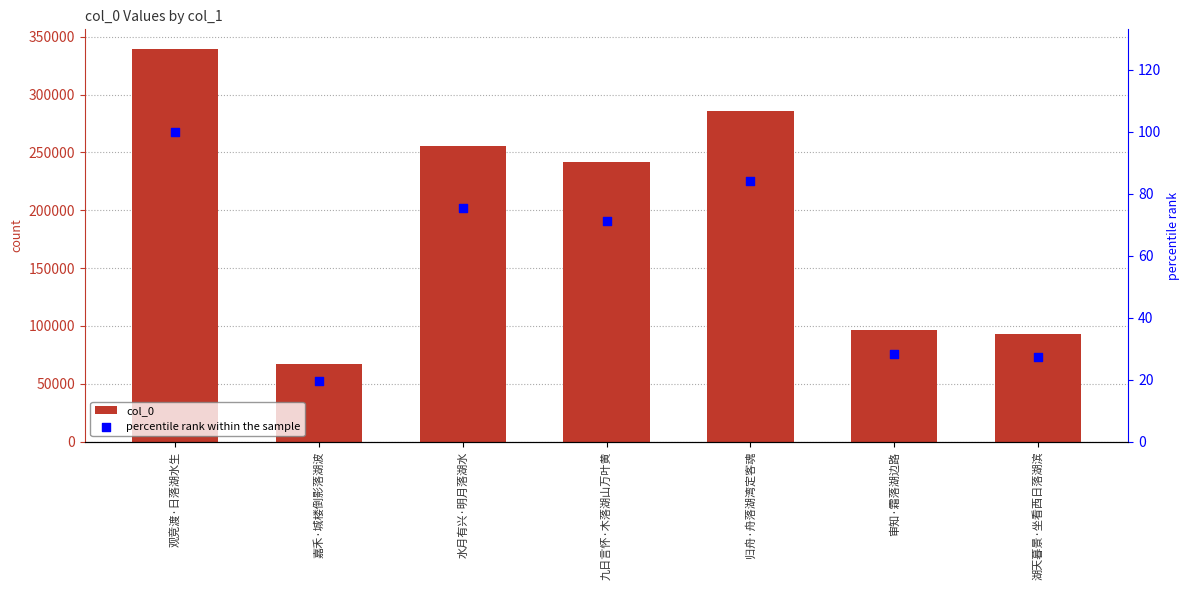

Which series contains the highest Y value?

col_0